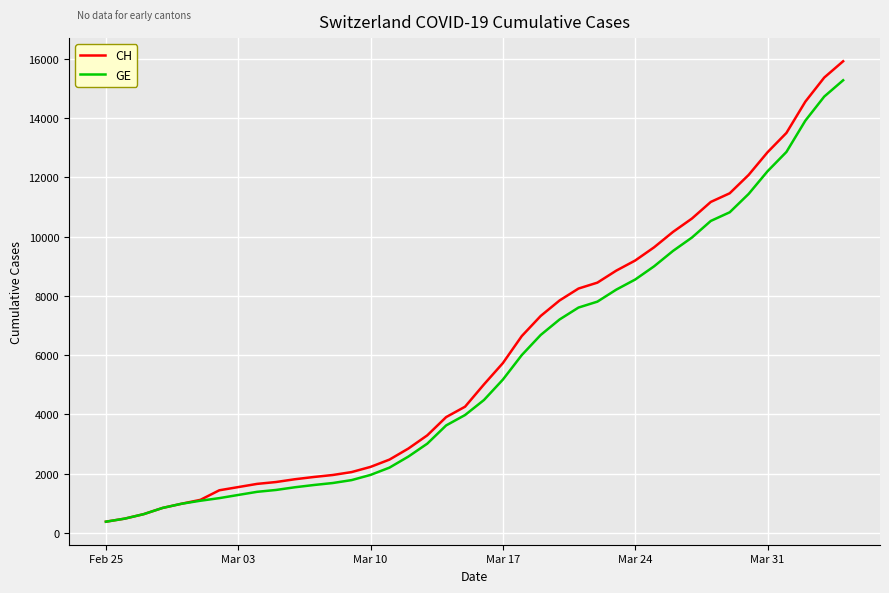

What is the minimum value for GE?

375